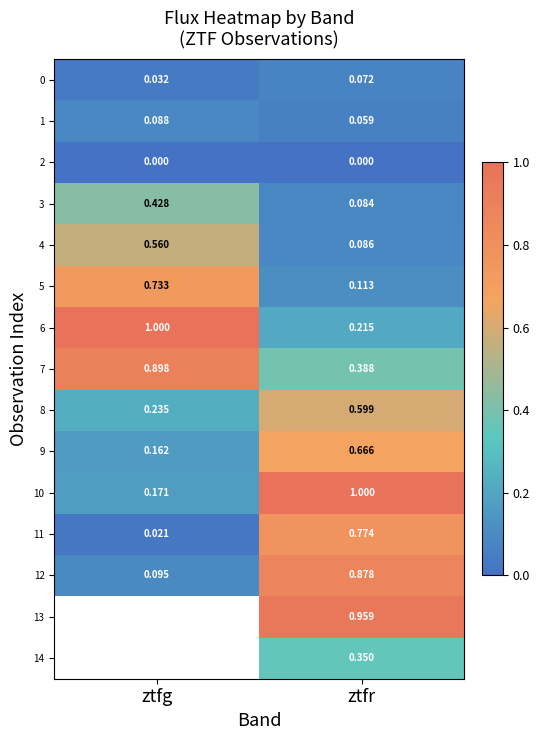

Count the number of categories in the chart.

2